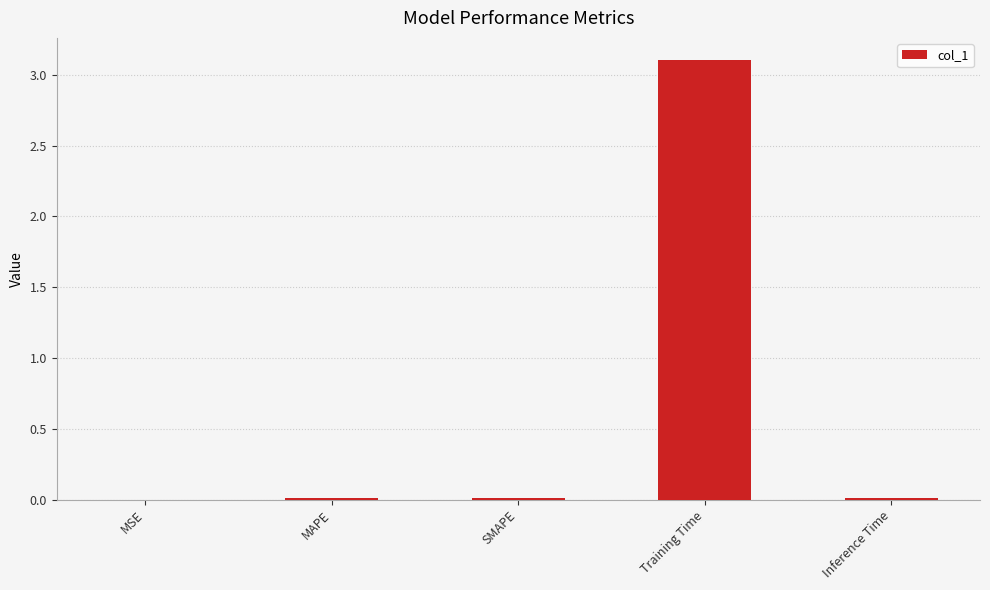

What is the sum of all values?

3.1